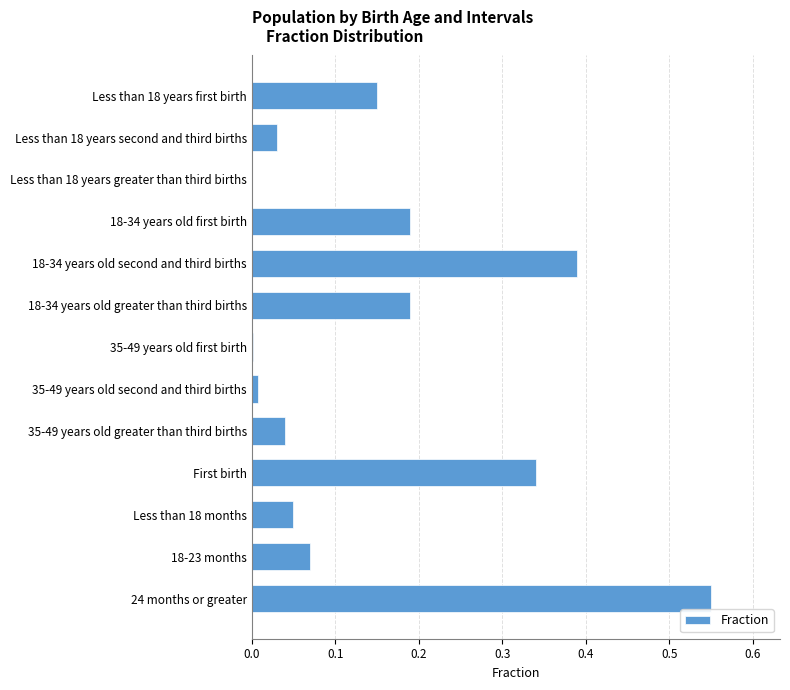

What is the sum of all values?

2.0